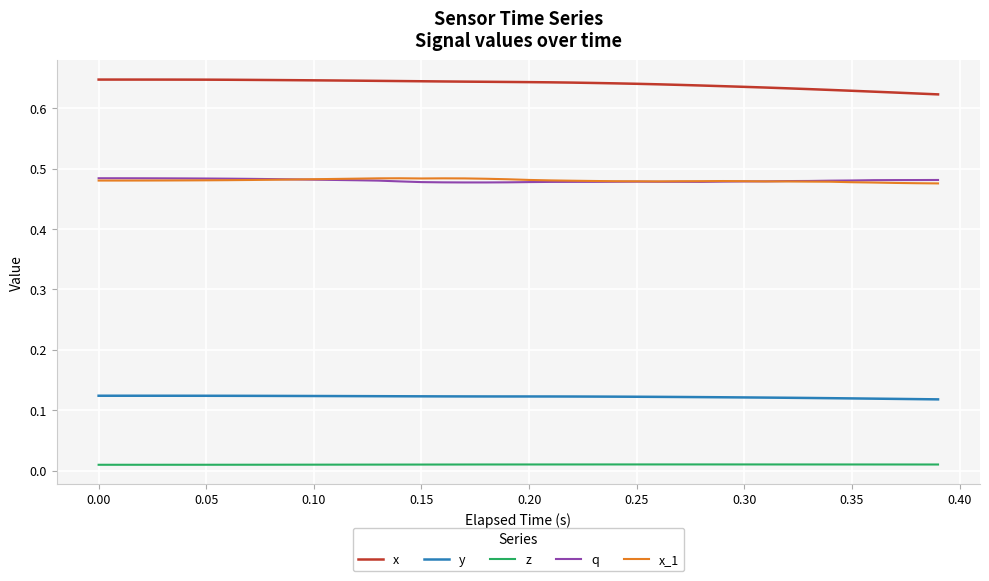

Which series has the largest total across all categories?

x